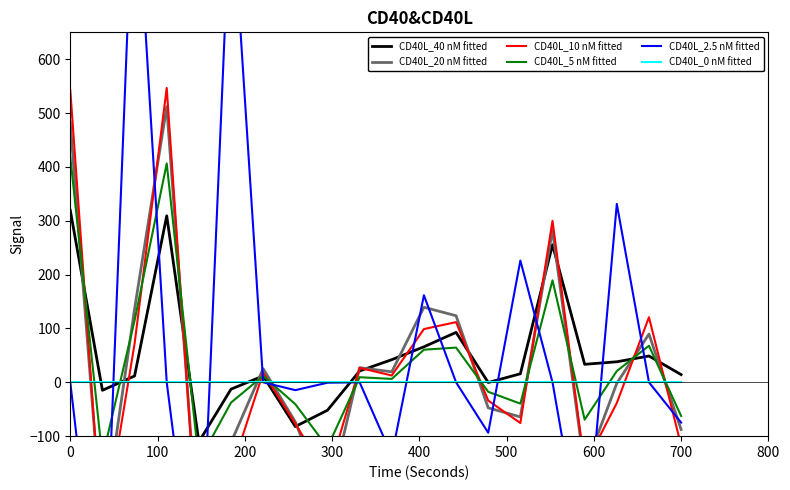

True or false: CD40L_40 nM fitted has more than 1 points higher than both neighbors.

True